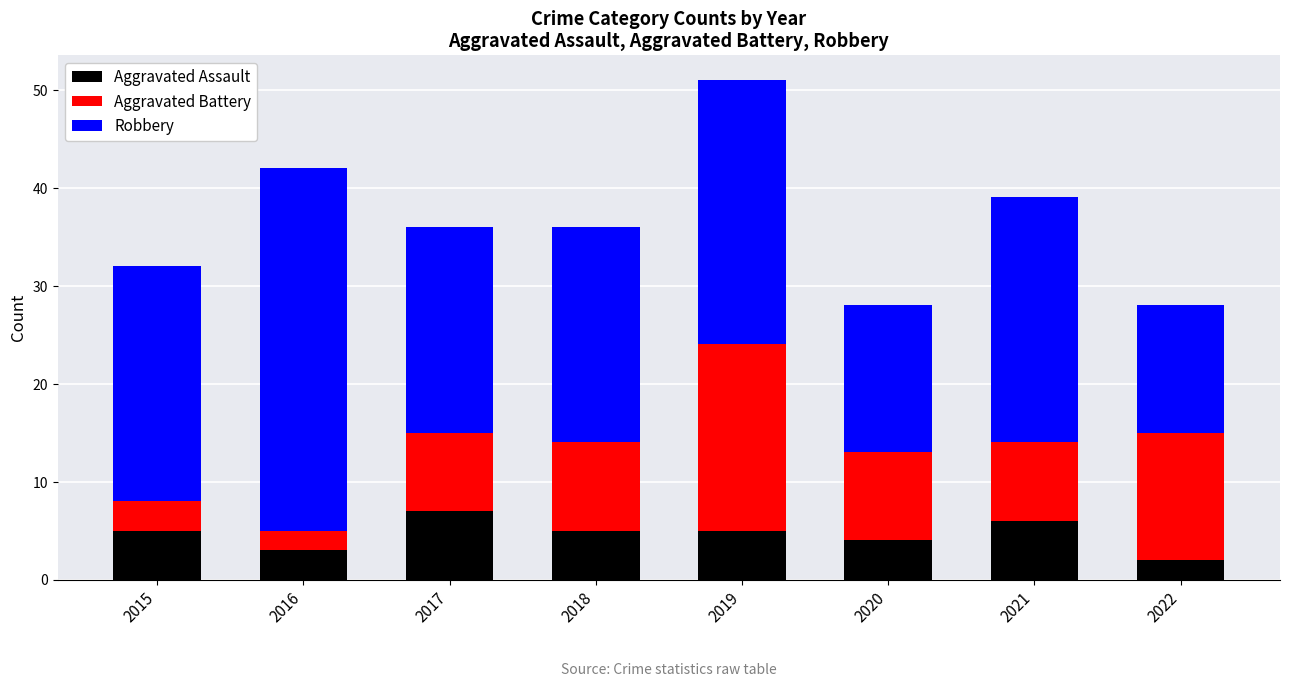

How many series are shown in this chart?

3